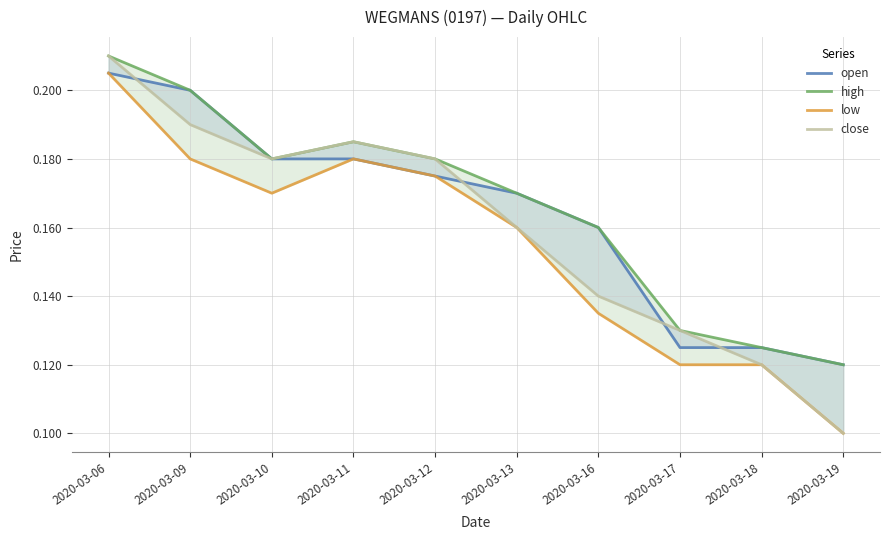

What is the difference between the maximum and minimum values in the high series?

0.1